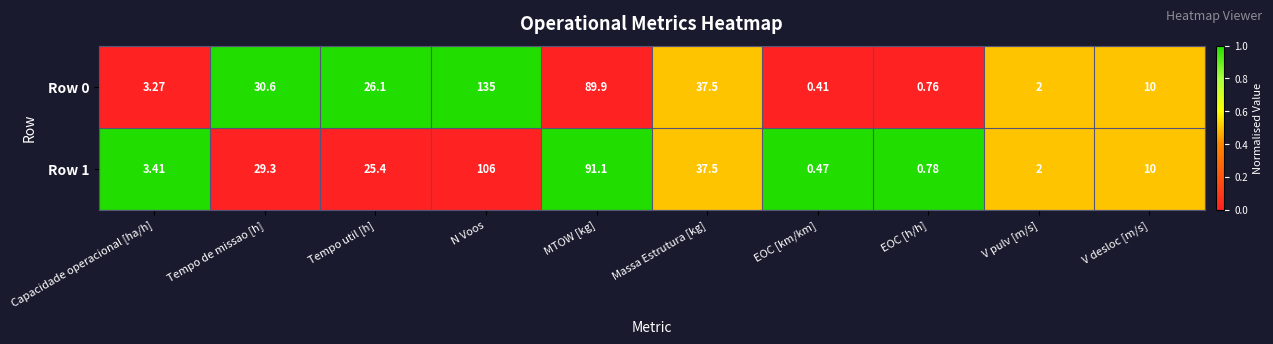

At which label does Row 1 first exceed 25?

Tempo de missao [h]